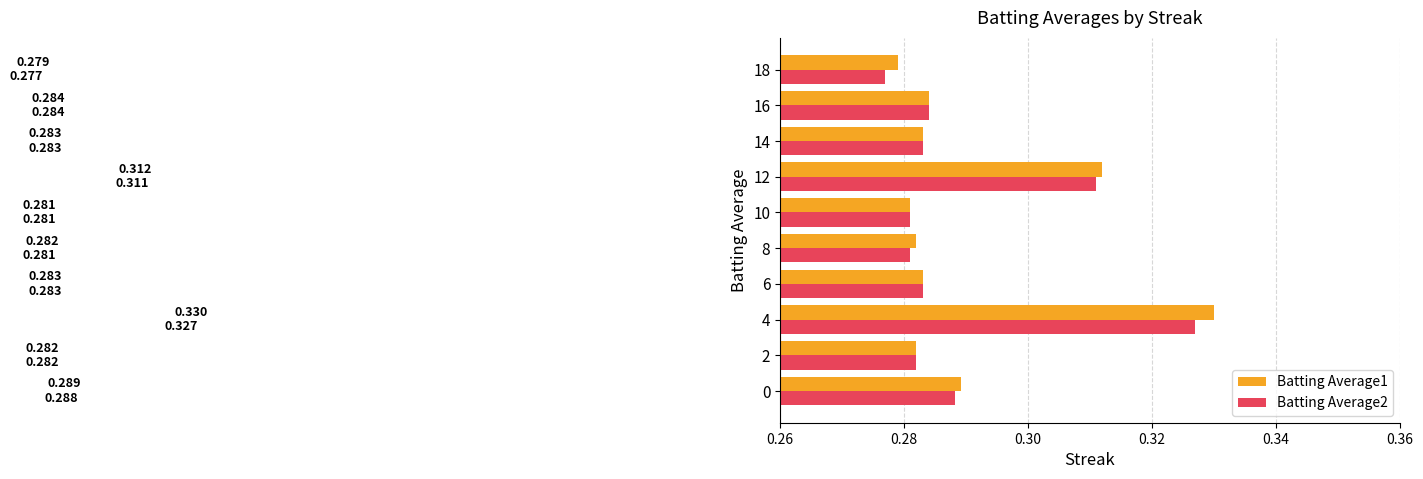

Is the value of Batting Average1 at 12 greater than the value of Batting Average2 at 4?

No